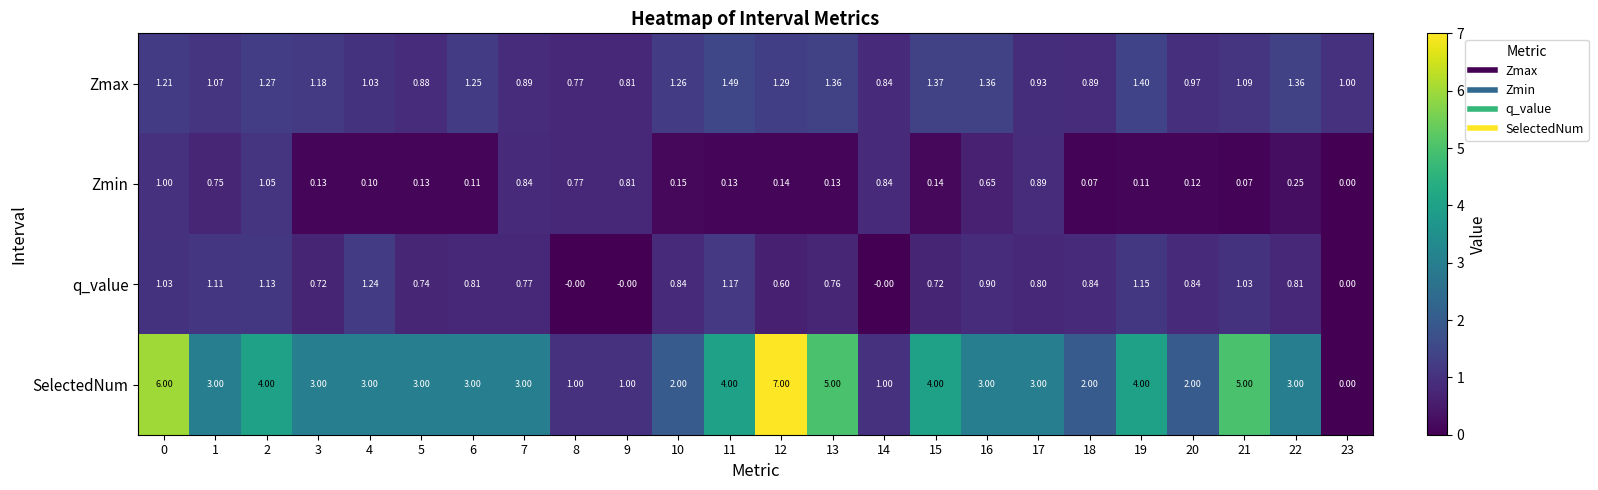

What is the spread (max minus min) of values at 8?

1.0